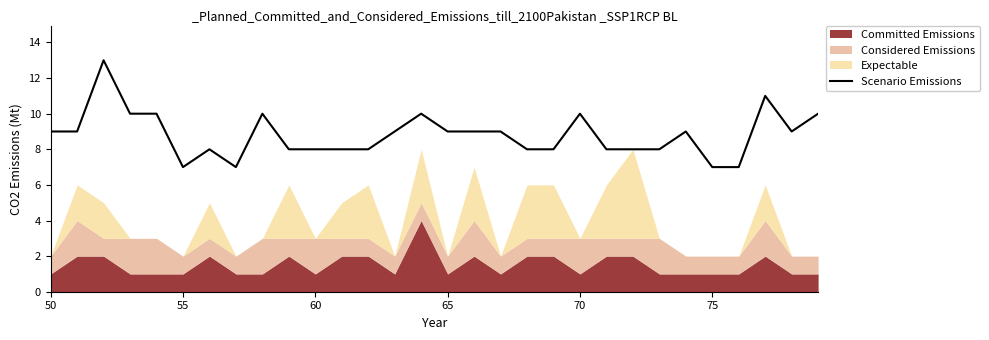

What is the difference between the second highest and minimum values?

4